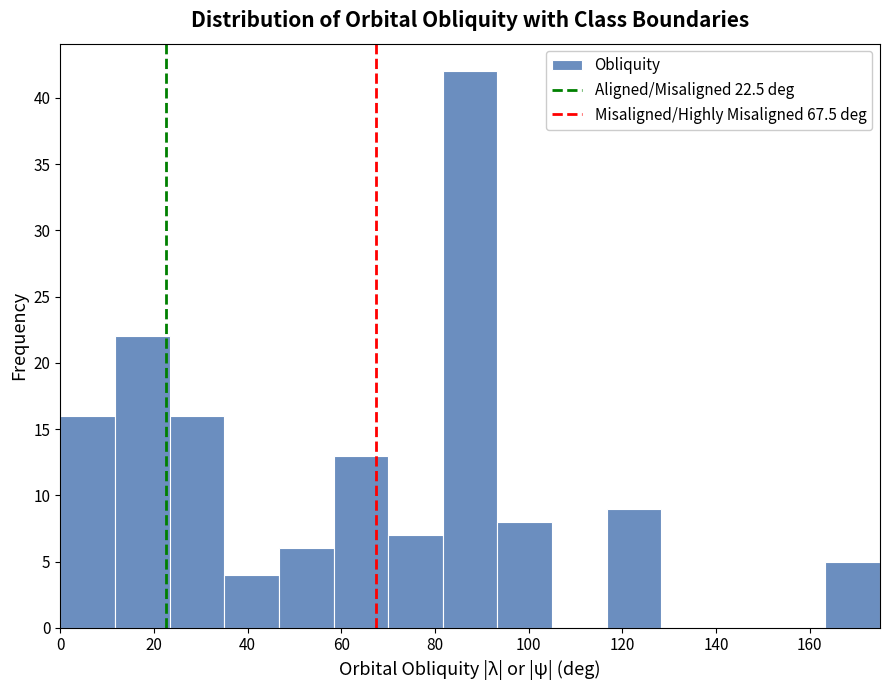

Reading left to right, transcribe this chart: for each bar, give the range it covers on the x-axis and its height. Neither the bar edges nor the heights are printed on the chart, so give them approximately, as read against the axes.

0 to 12: 16
12 to 24: 22
24 to 36: 16
36 to 46: 4
46 to 58: 6
58 to 70: 13
70 to 82: 7
82 to 94: 42
94 to 106: 8
106 to 116: 0
116 to 128: 9
128 to 140: 0
140 to 152: 0
152 to 164: 0
164 to 176: 5